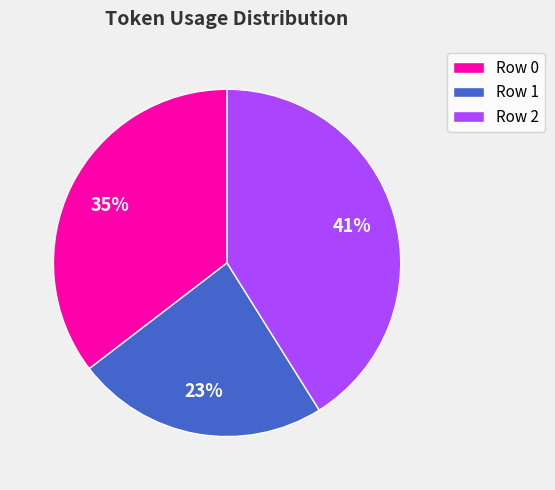

Which slice is the largest?

Row 2